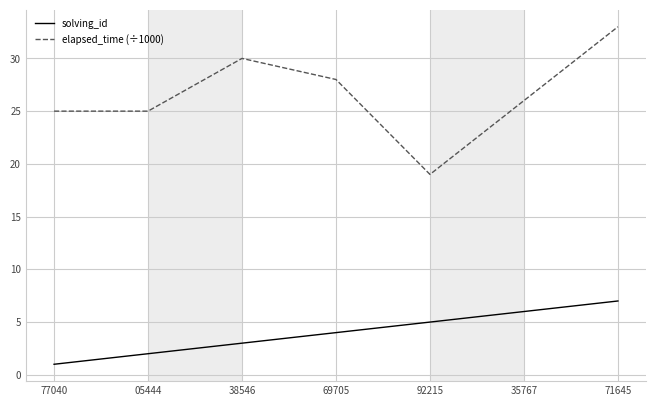

Reading left to right, list all the values displayed in this chart.

solving_id: 1	2	3	4	5	6	7
elapsed_time (÷1000): 25	25	30	28	19	26	33